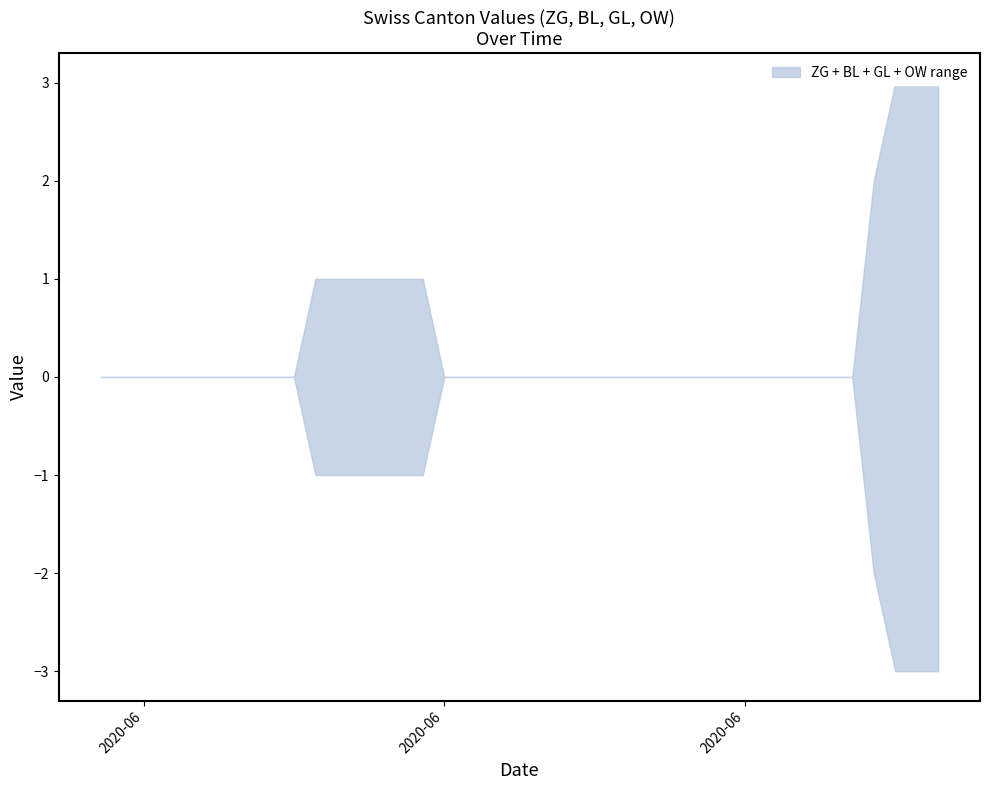

What is the label of the 30th point from the left?

2020-06-29